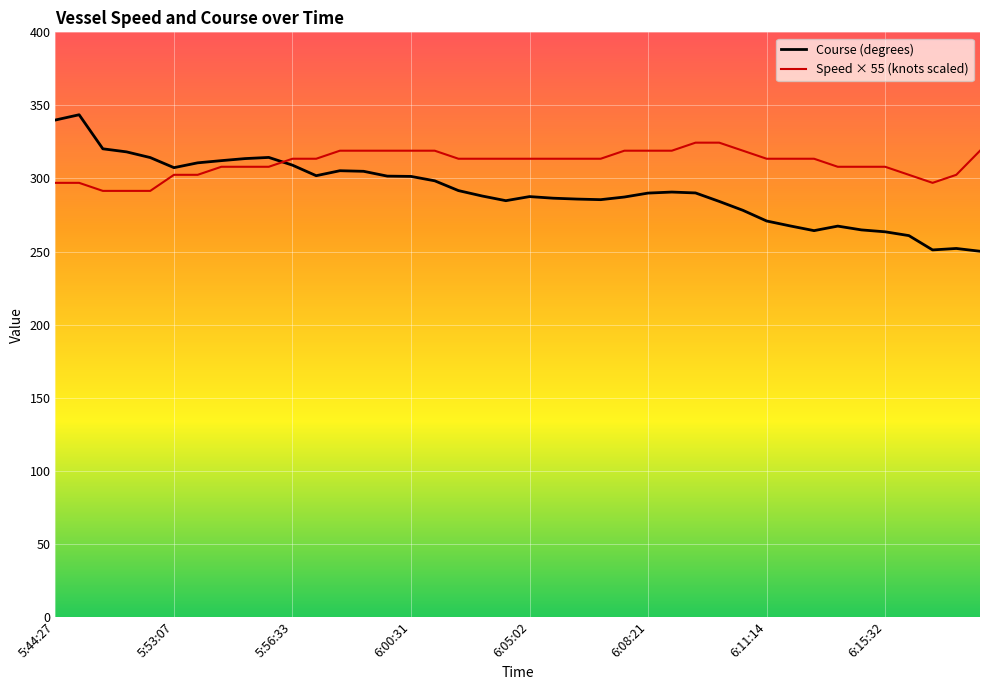

How many series are shown in this chart?

2